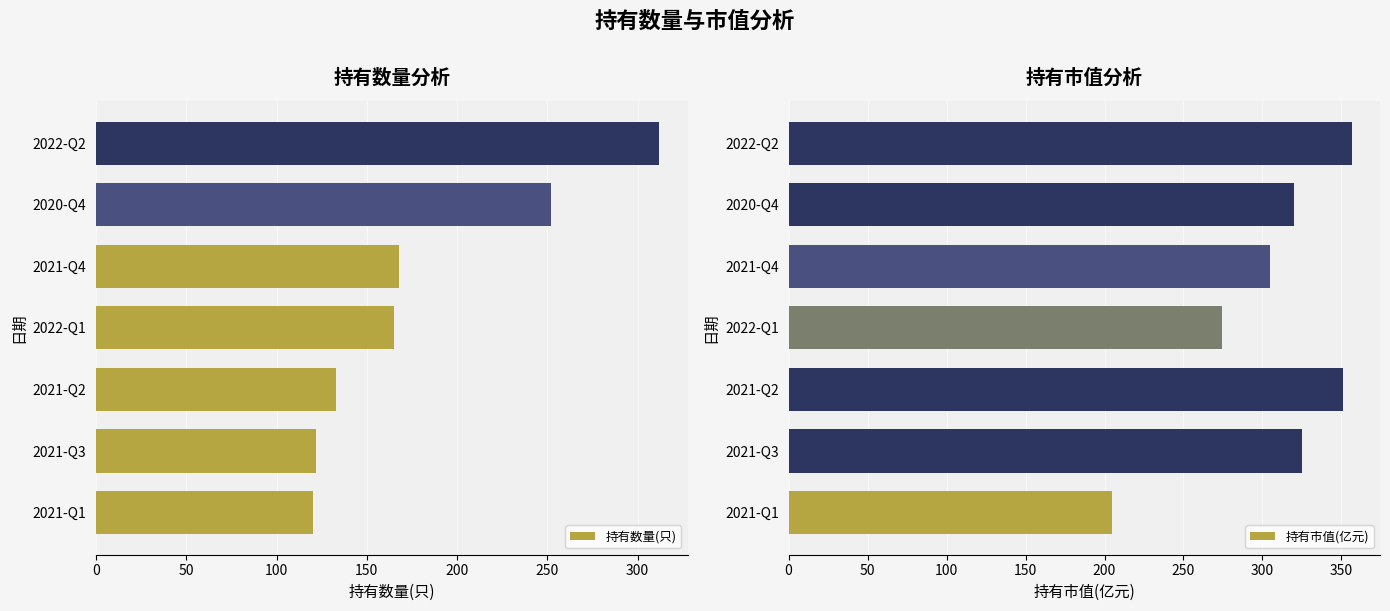

How many bars are there in total?

14